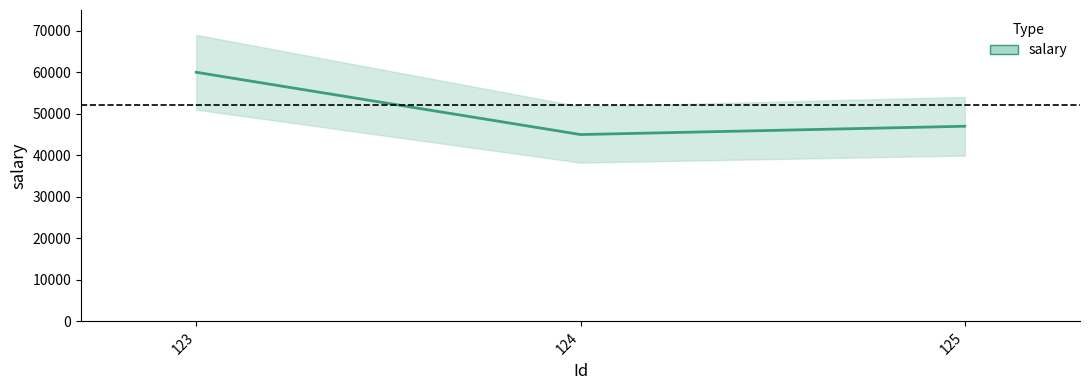

The chart shows a value of 74311 at 125. True or false?

False